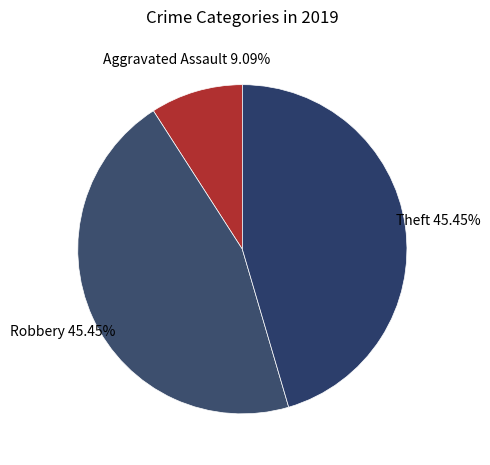

Count the number of slices in the pie.

3